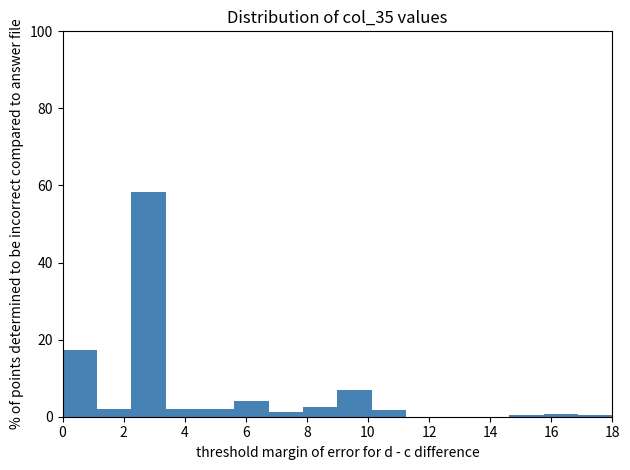

How tall is the bar that spans 5.6 to 6.8 on the x-axis? Neither the bar edges nor the heights are printed on the chart, so give them approximately, as read against the axes.

4